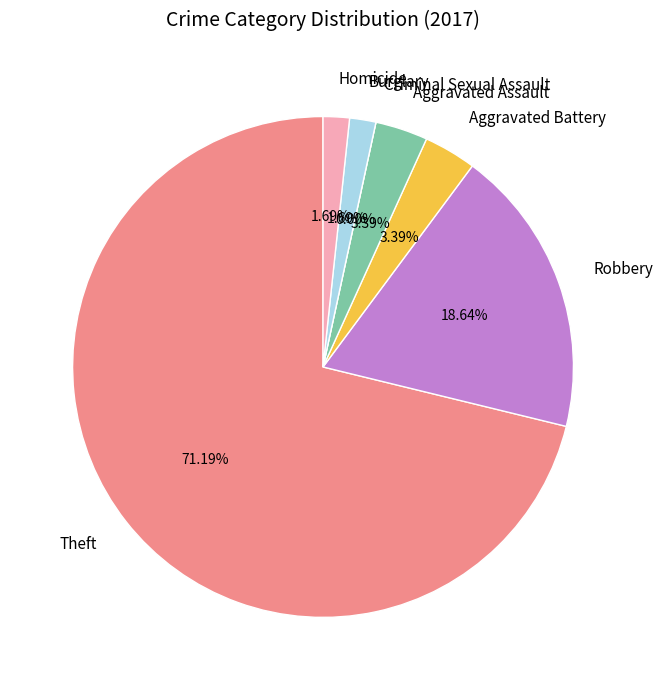

Is the sum of Burglary and Robbery greater than half?

No